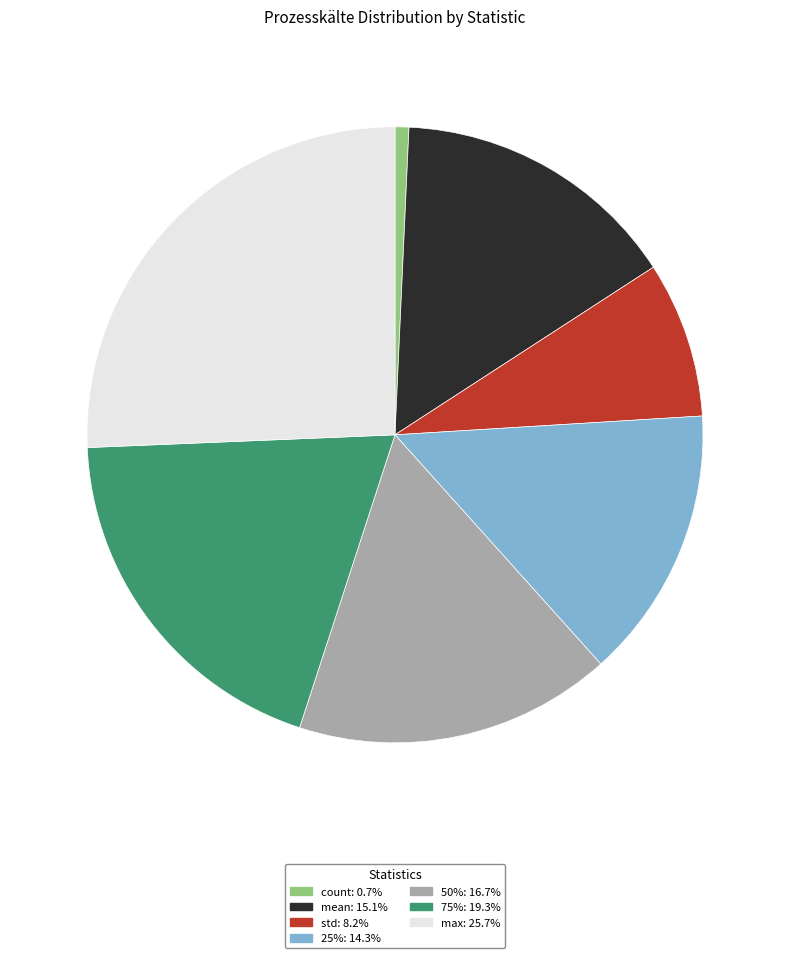

Is there a majority slice in this chart?

No